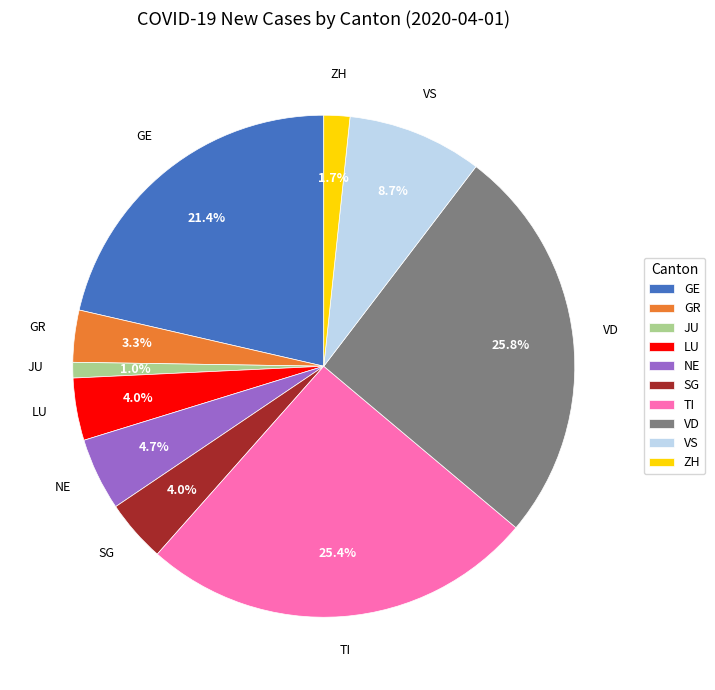

Between GR and SG, which is larger?

SG